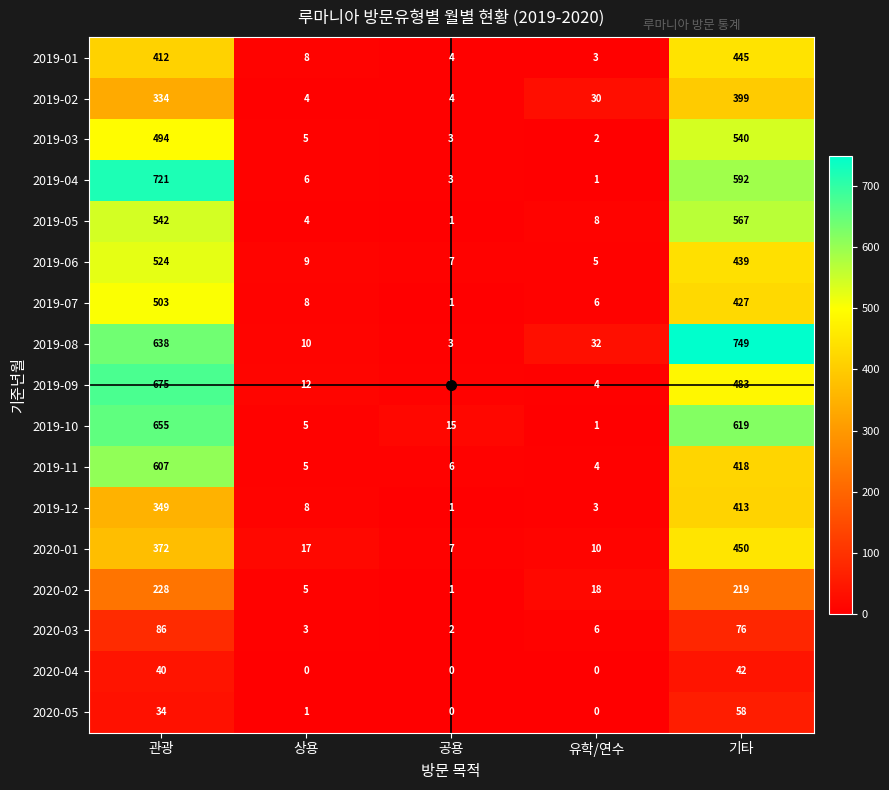

How many distinct data groups are displayed?

17